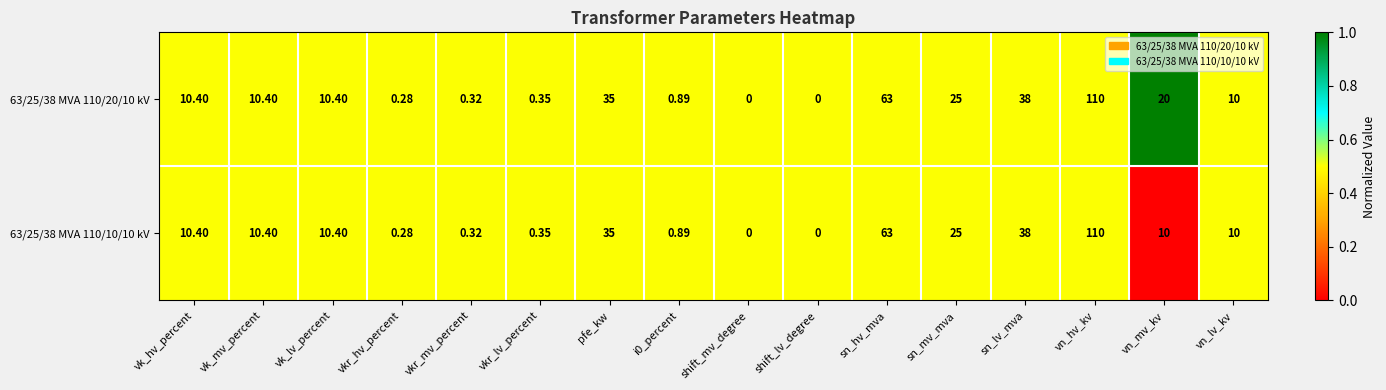

At which label does 63/25/38 MVA 110/10/10 kV reach its peak?

vn_hv_kv